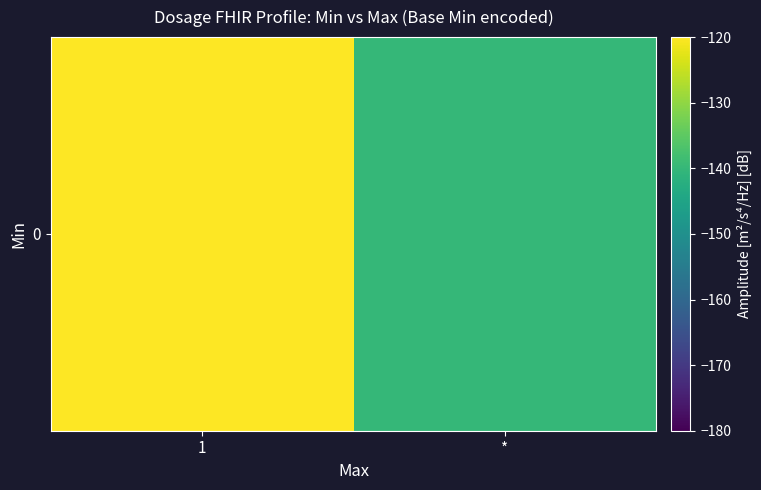

Which has a higher value, 1 or *?

1